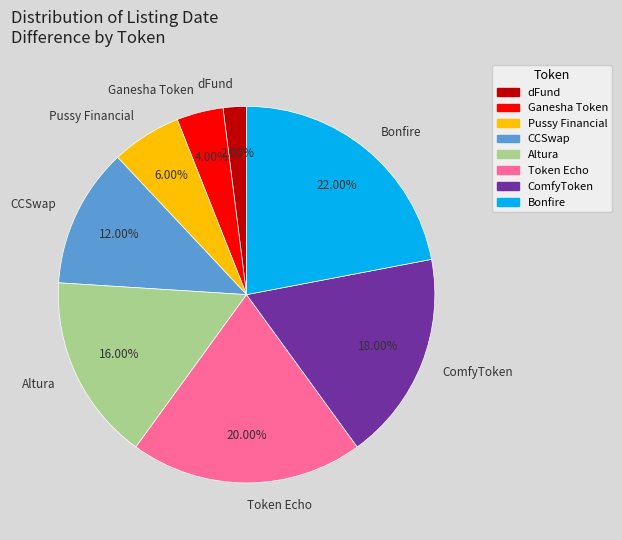

Which slice is the smallest?

dFund